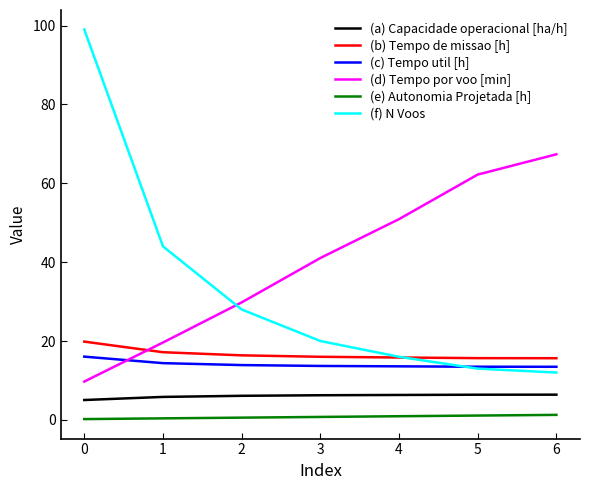

Which series has the largest total across all categories?

(d) Tempo por voo [min]